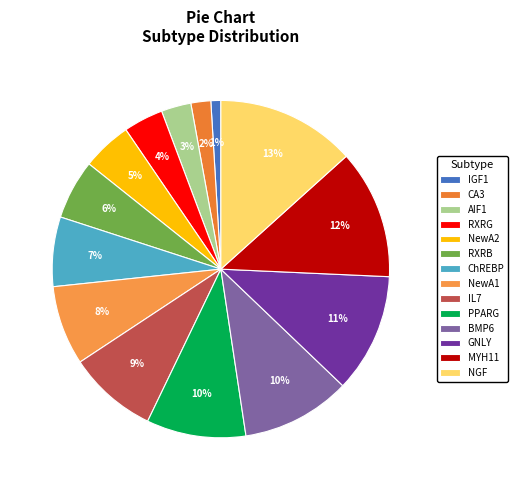

To the nearest percent, what percentage of the pie is MYH11?

12%